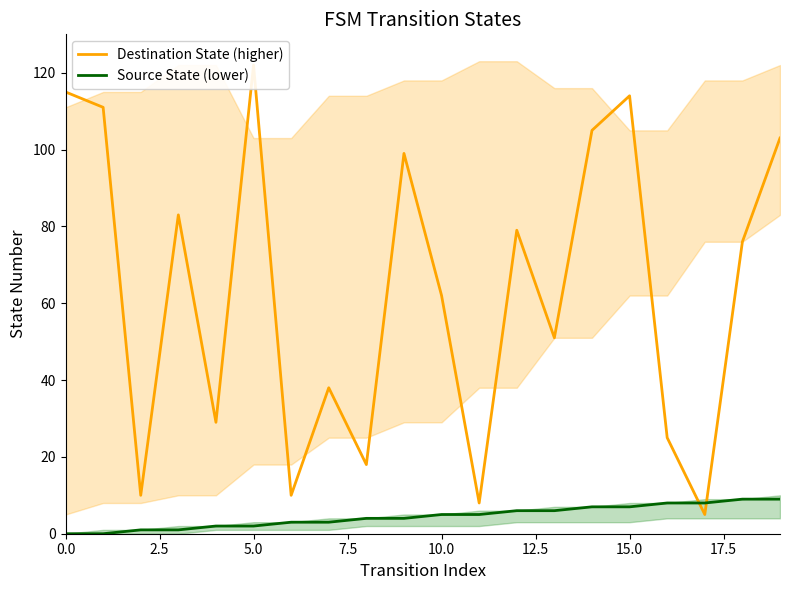

What is the label of the 1st point from the right?

19